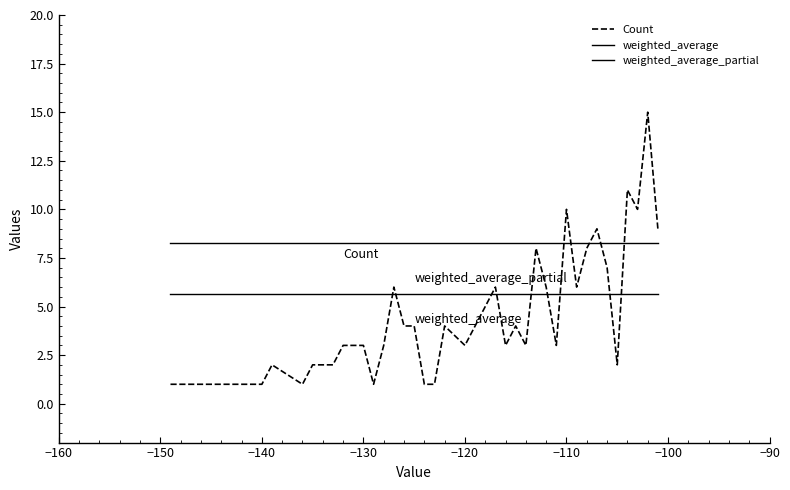

How many lines are shown in the chart?

3